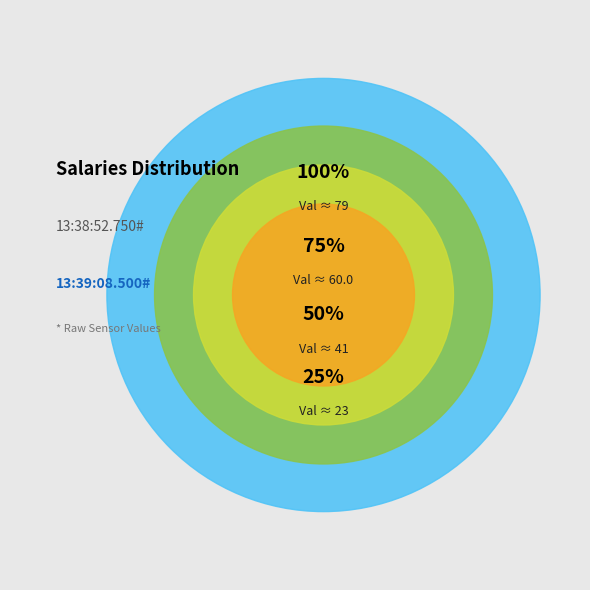

Combined, do 13:38:52.750# and 13:39:08.500# account for over 50%?

Yes